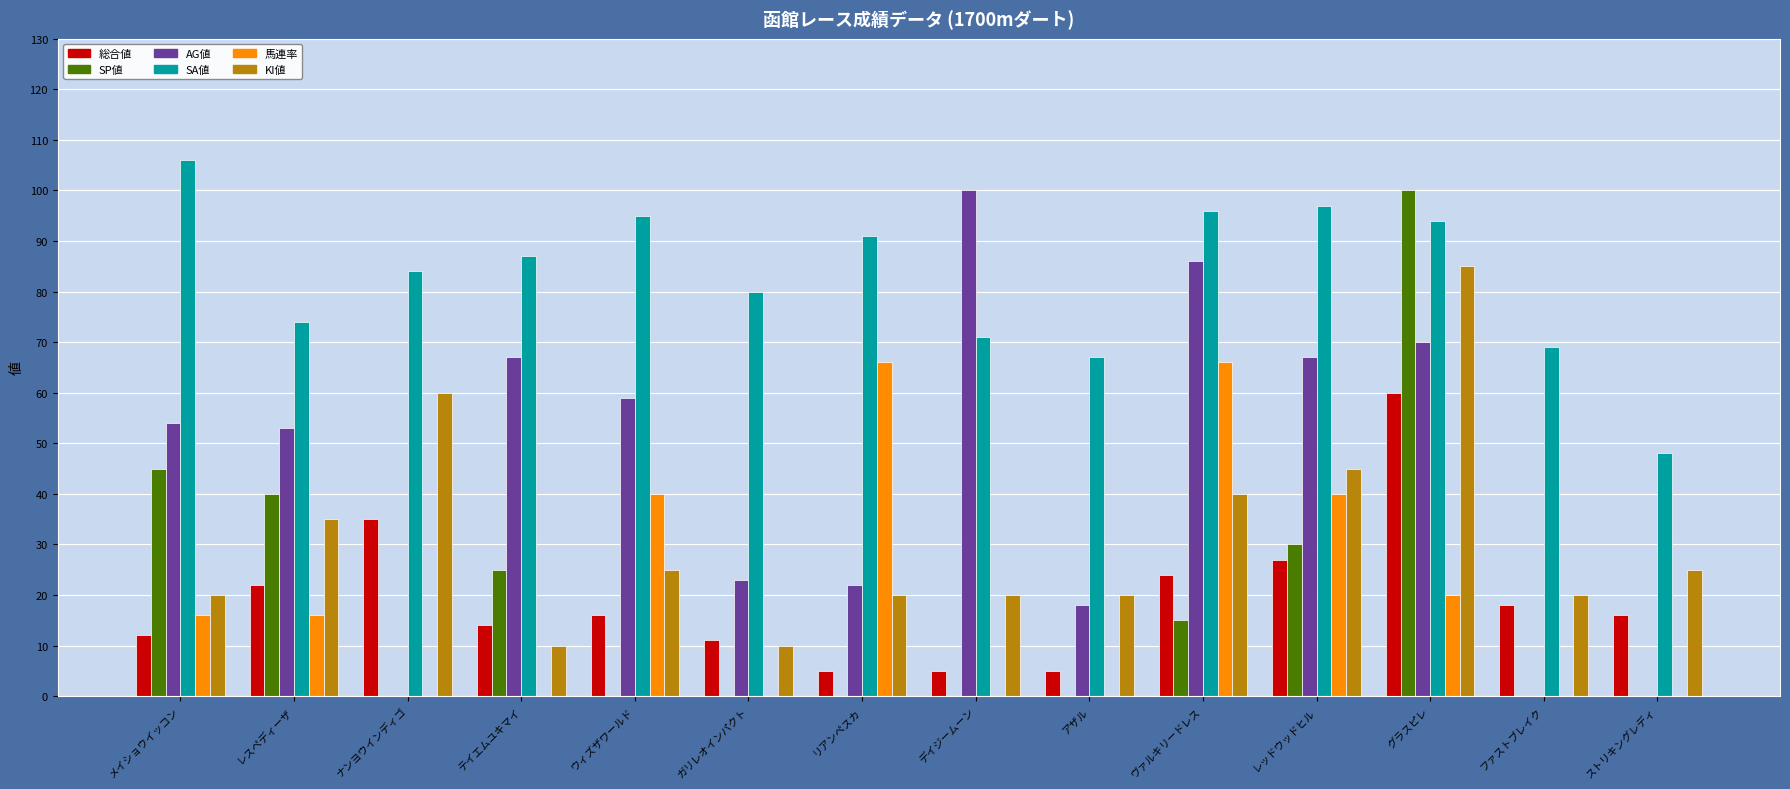

Reading left to right, list all the values displayed in this chart.

総合値: 12	22	35	14	16	11	5	5	5	24	27	60	18	16
SP値: 45	40	0	25	0	0	0	0	0	15	30	100	0	0
AG値: 54	53	0	67	59	23	22	100	18	86	67	70	0	0
SA値: 106	74	84	87	95	80	91	71	67	96	97	94	69	48
馬連率: 16	16	0	0	40	0	66	0	0	66	40	20	0	0
KI値: 20	35	60	10	25	10	20	20	20	40	45	85	20	25